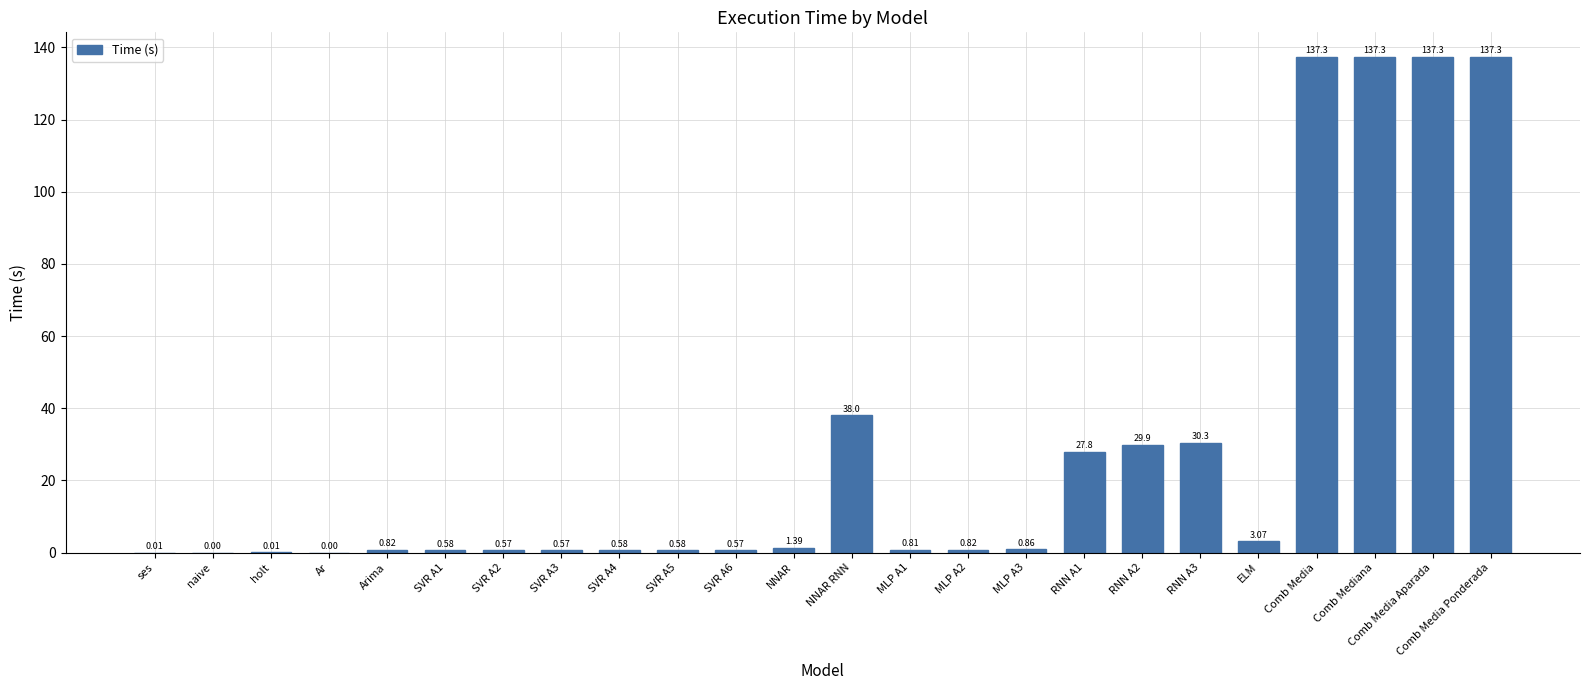

At which label is the value closest to 68?

NNAR RNN